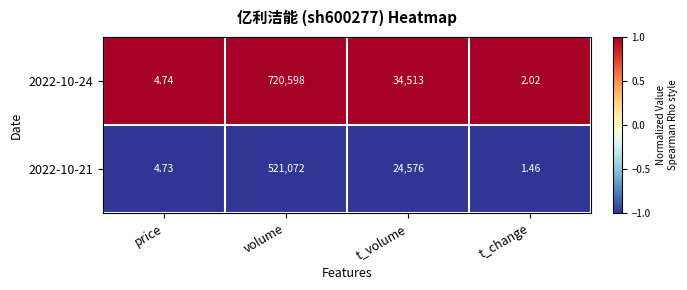

Where is 2022-10-24 nearest to the value 360300?

t_volume